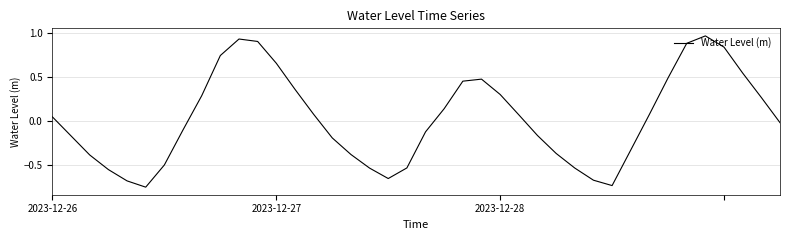

How many positive values are there?

20